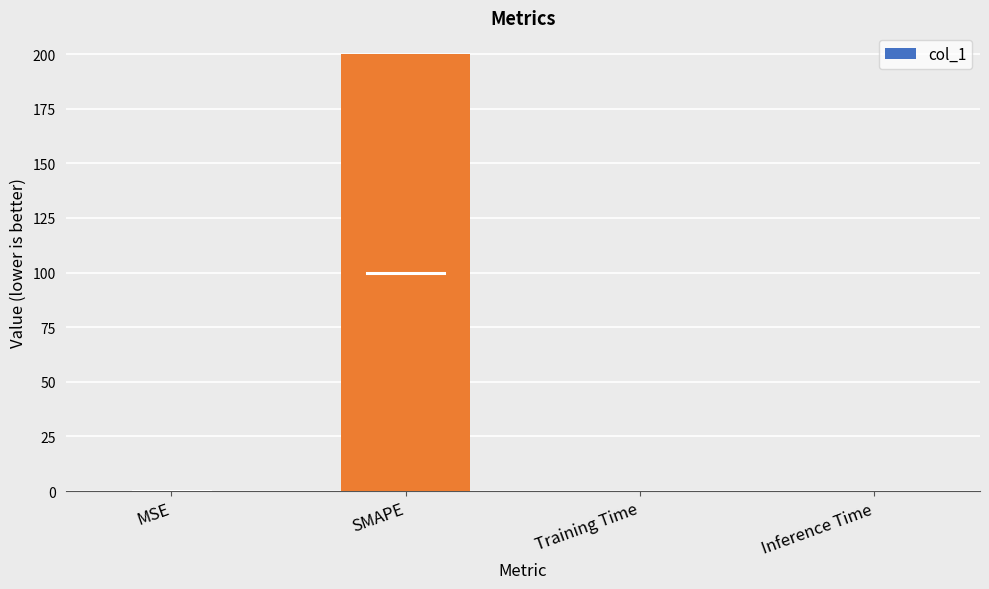

What is the sum of all values?

200.0